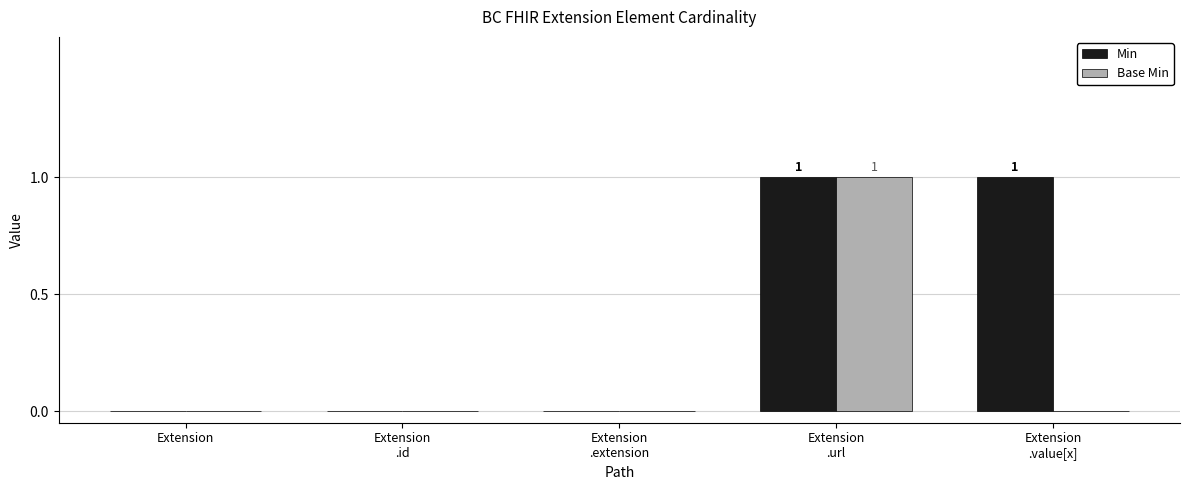

Reading left to right, extract all data points from this chart.

Min: Extension=0	Extension
.id=0	Extension
.extension=0	Extension
.url=1	Extension
.value[x]=1
Base Min: Extension=0	Extension
.id=0	Extension
.extension=0	Extension
.url=1	Extension
.value[x]=0